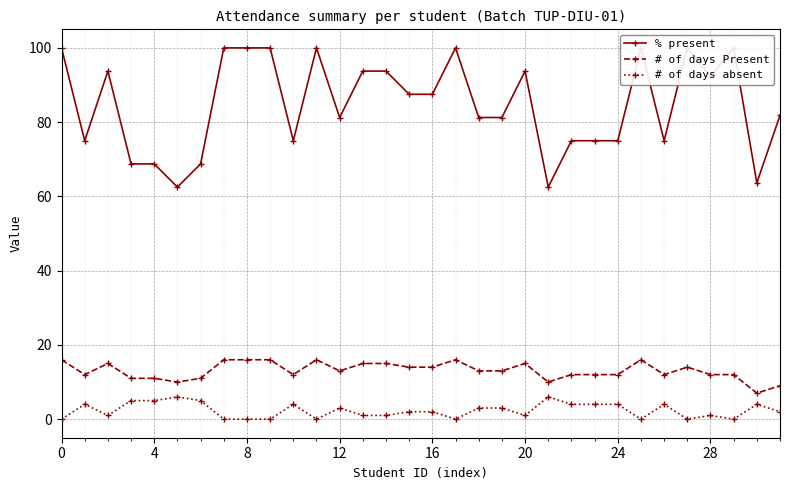

The value of # of days Present at 8 is 16. True or false?

True